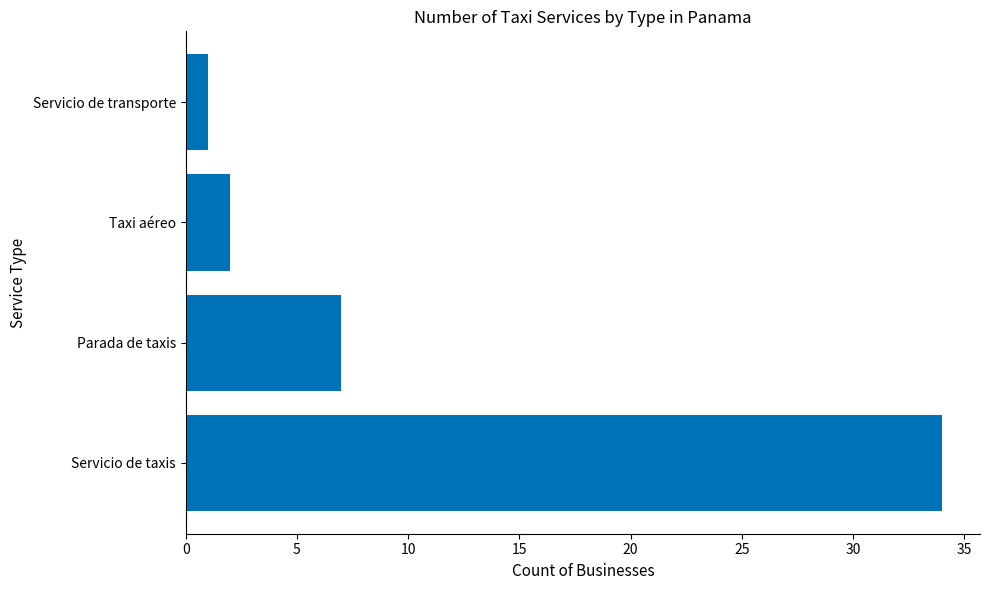

Reading bottom to top, transcribe all the data shown in this chart.

Servicio de taxis=34	Parada de taxis=7	Taxi aéreo=2	Servicio de transporte=1